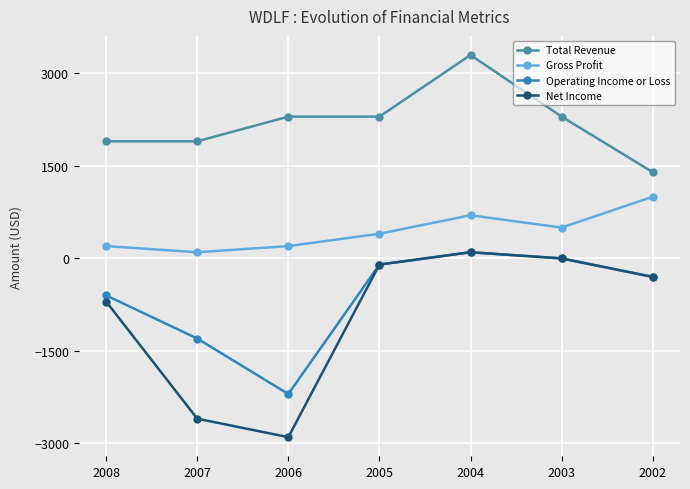

What is the value of the Net Income point at the 2nd from the left?

-2600